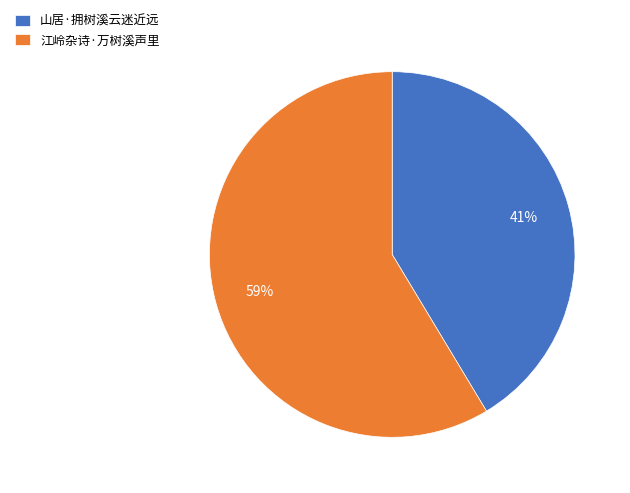

To the nearest percent, what is the combined percentage of 江岭杂诗·万树溪声里 and 山居·拥树溪云迷近远?

100%